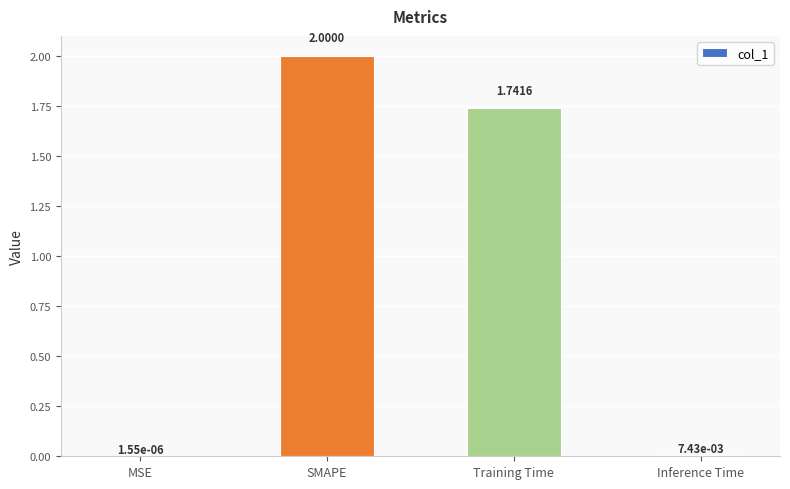

Count the number of values greater than 1.

2